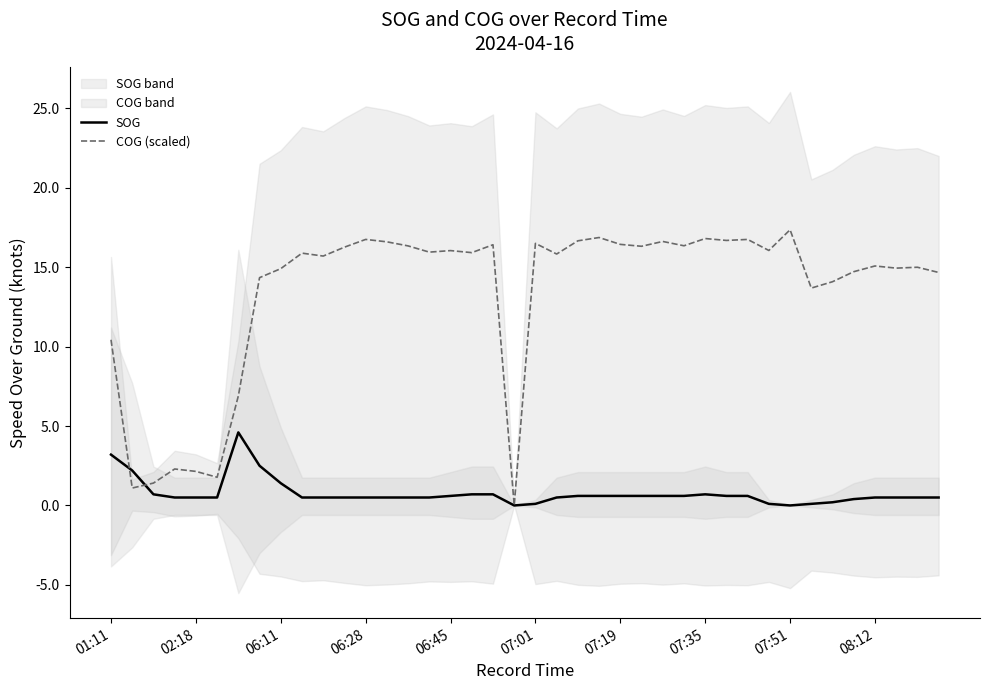

What is the greatest value displayed?

17.4